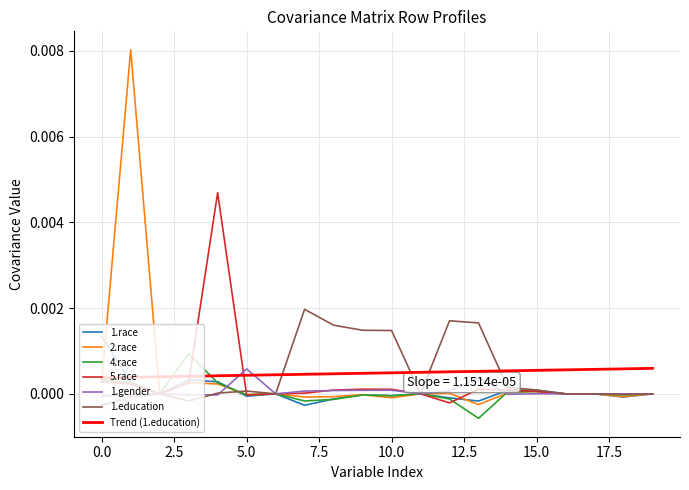

Which series has the widest spread of values?

2.race